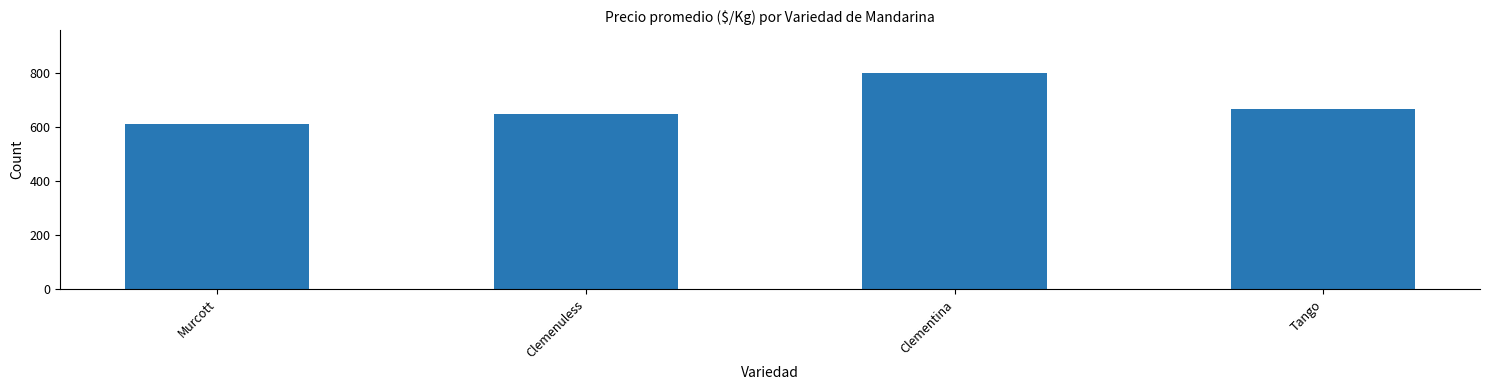

Where does the data first go above 667?

Clementina